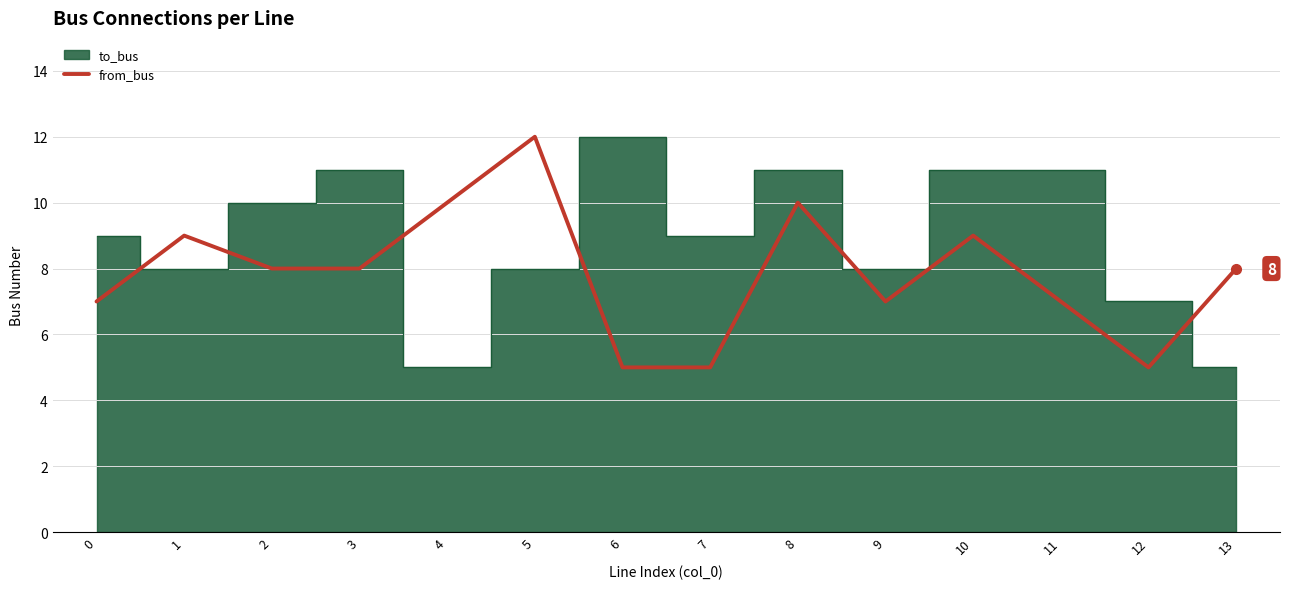

What is the minimum value shown in the chart?

5